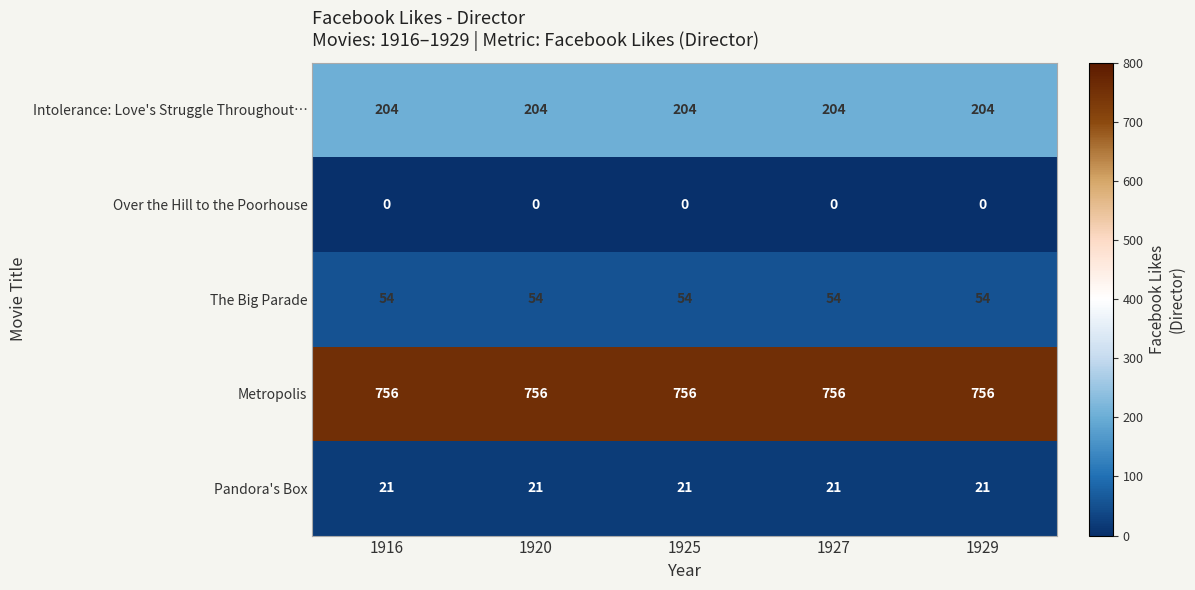

The Metropolis series shows 756 at 1920. True or false?

True